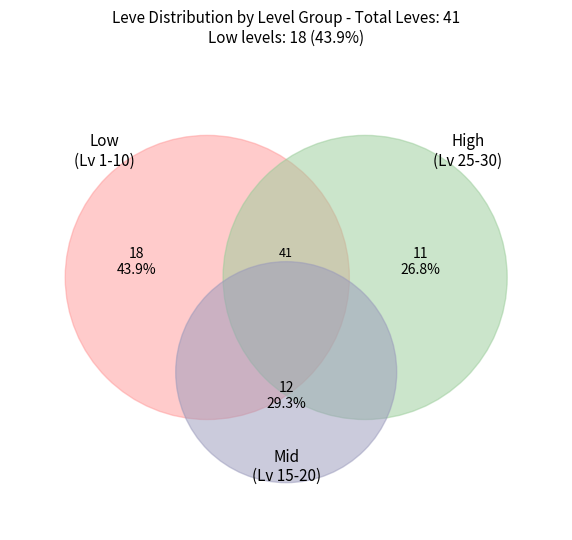

How many slices are in this pie chart?

8